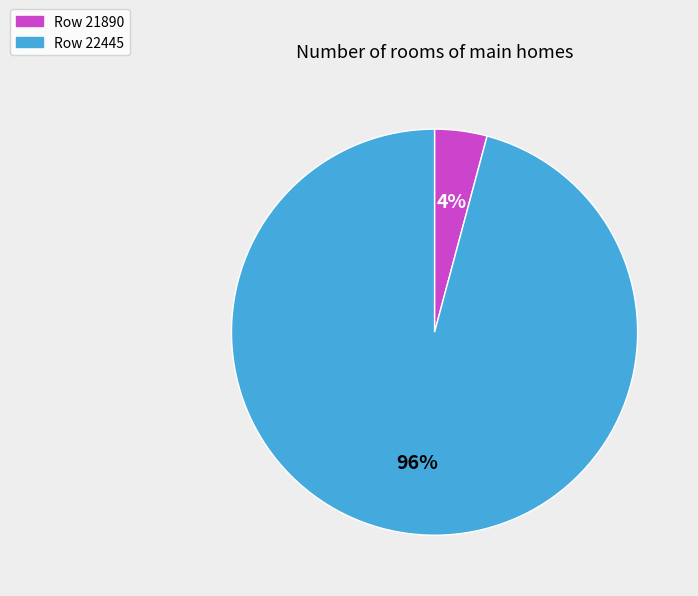

To the nearest percent, what is the difference between the largest and smallest slice percentages?

92%